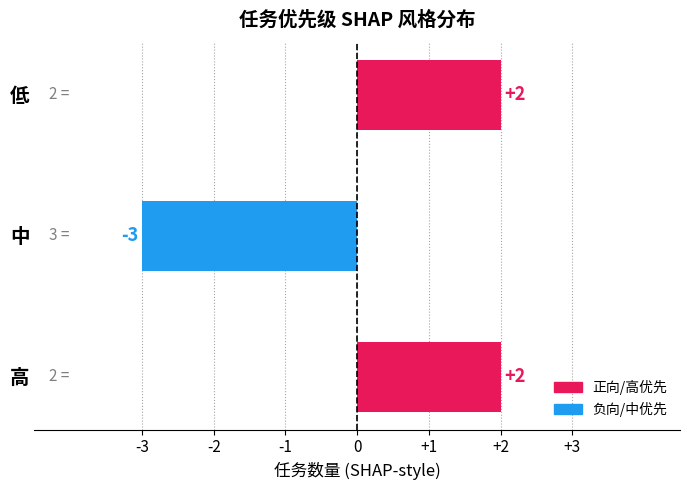

What is the difference between the maximum and minimum values?

5